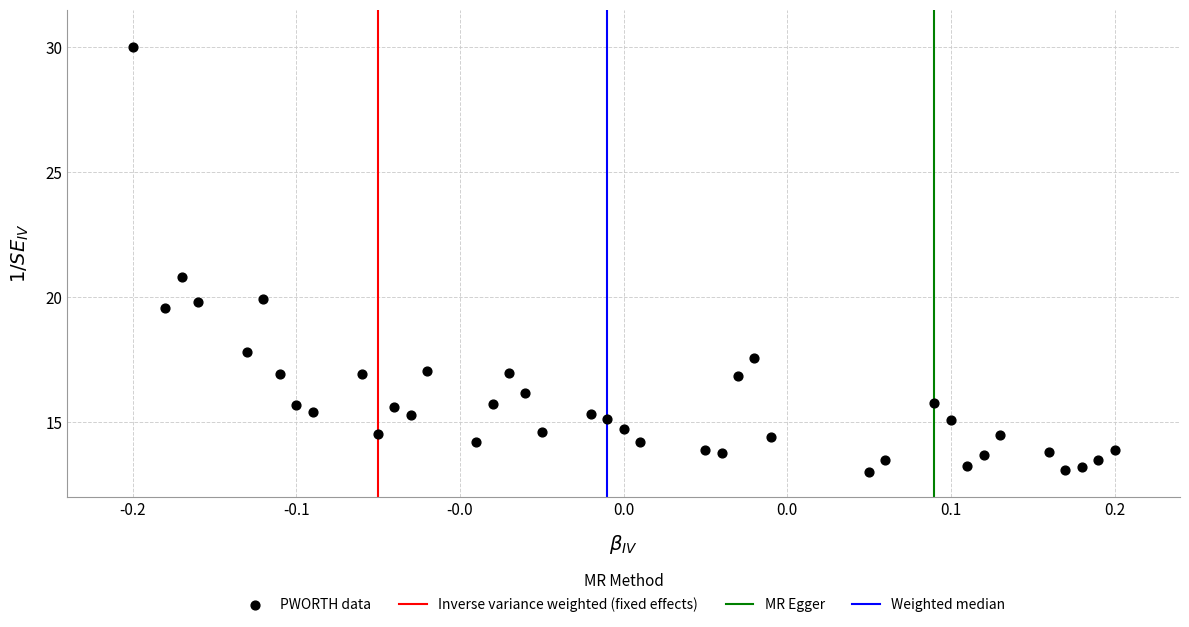

What Y value in the scatter plot is closest to 21?

20.8